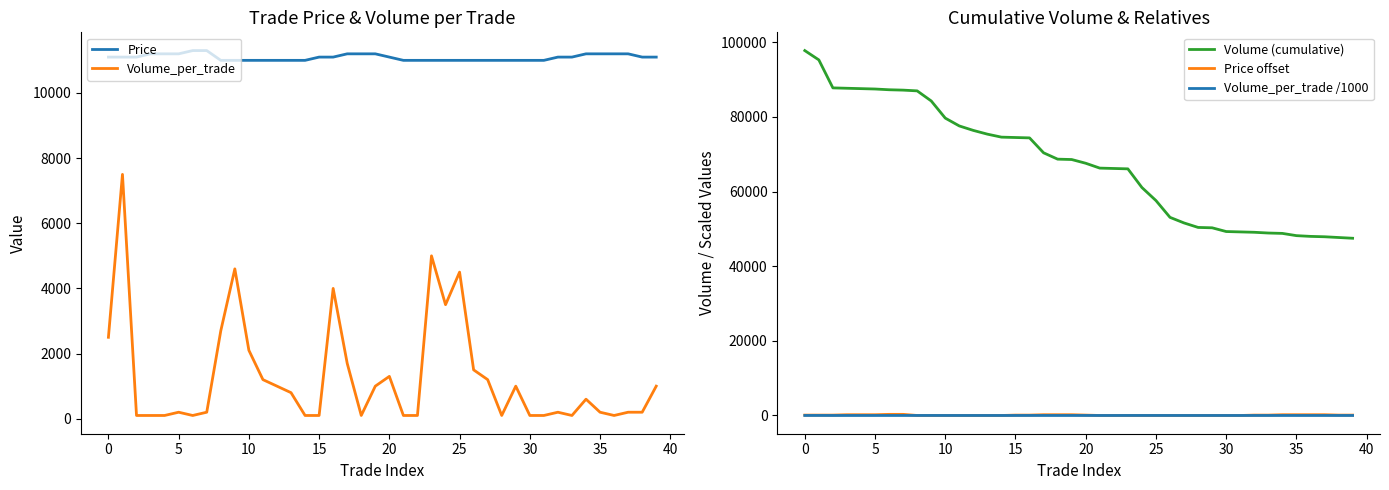

True or false: Volume (cumulative) and Volume_per_trade /1000 cross at least once.

False